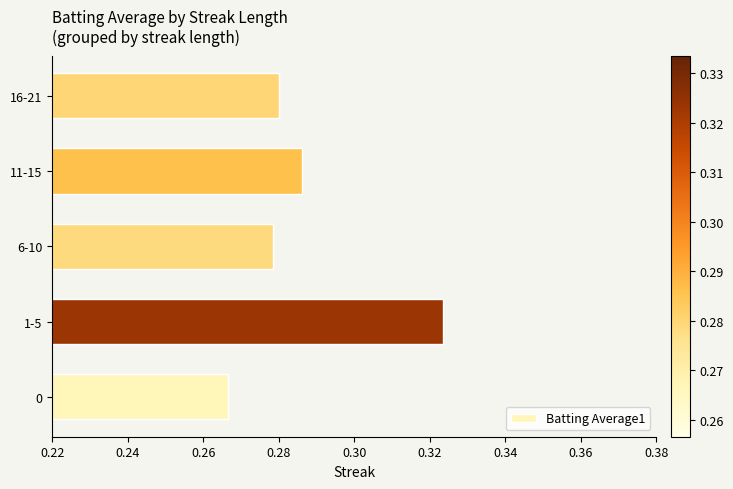

Is it true that the value at 1-5 is 0.1?

False